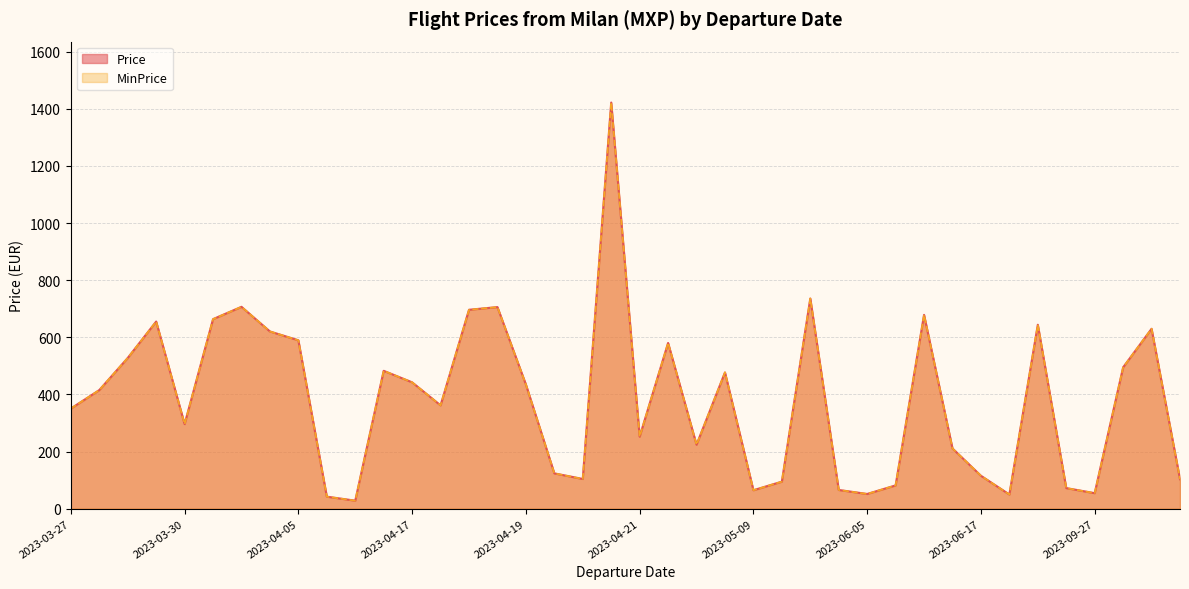

Which series has the widest spread of values?

Price